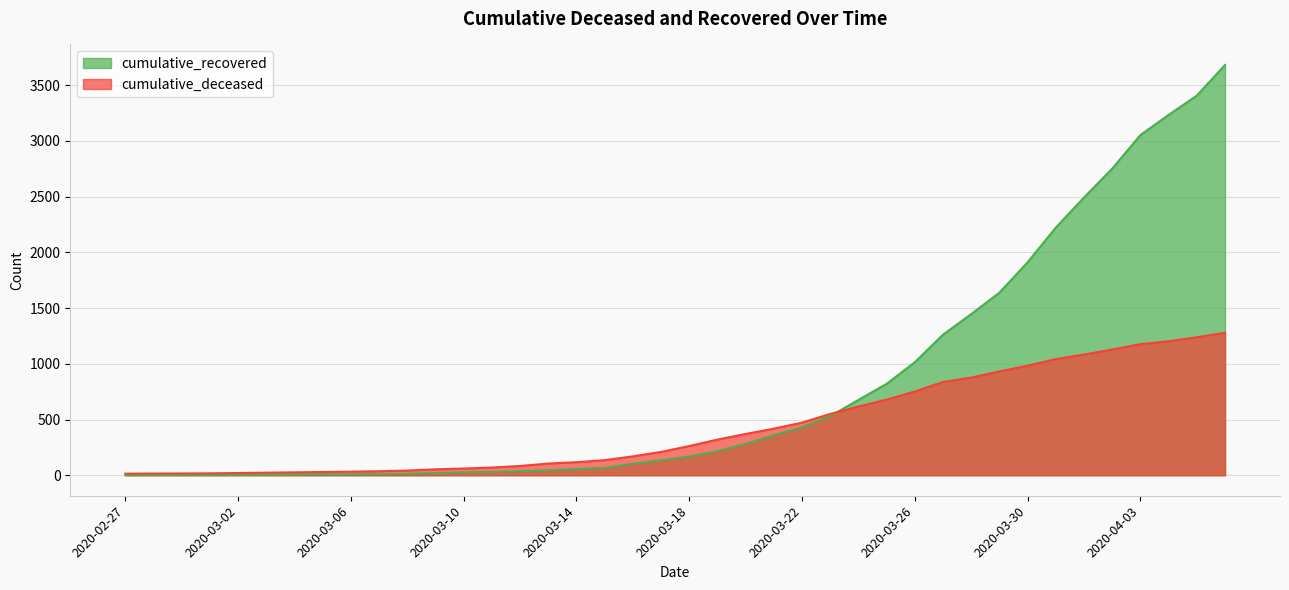

Which series has the largest range (max minus min)?

cumulative_recovered